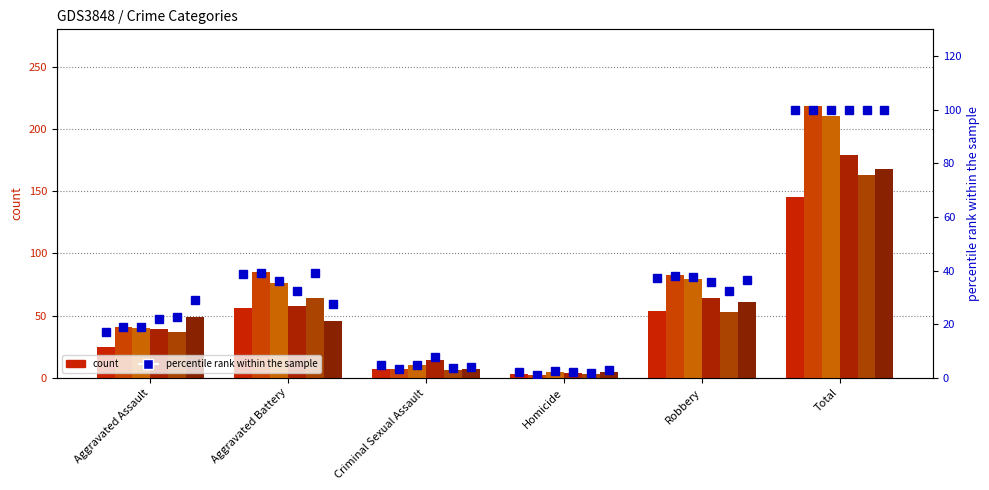

At which label does the data first exceed 37?

Aggravated Battery